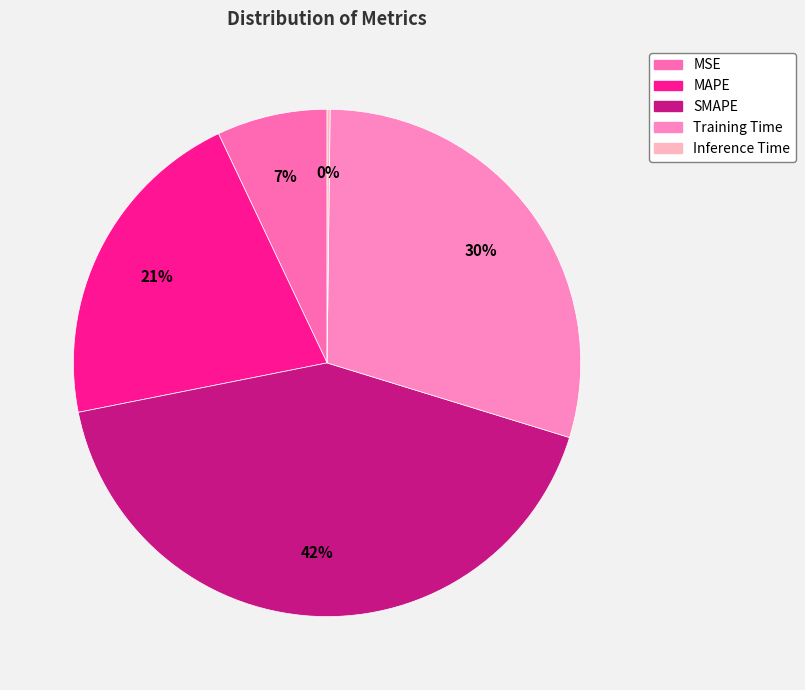

To the nearest percent, what is the difference between the MSE and Training Time slice percentages?

23%